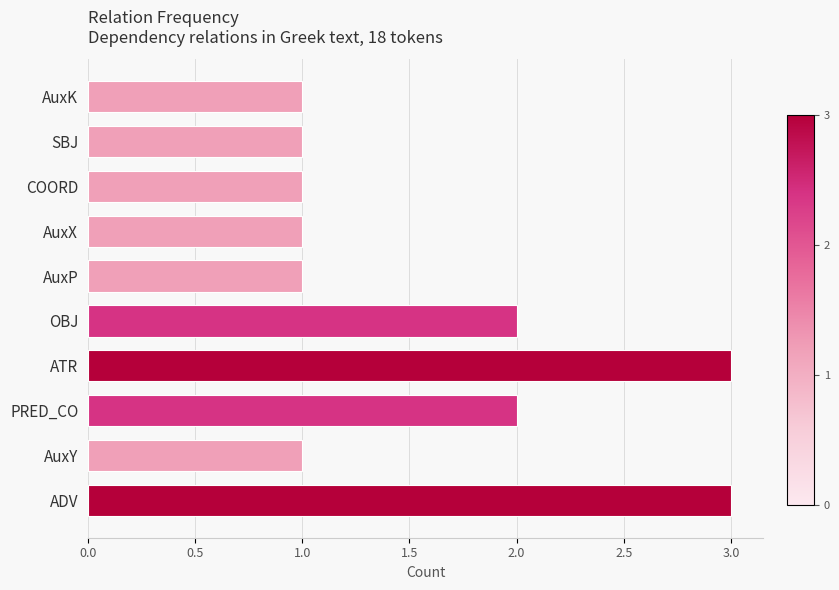

Which has a higher value, ATR or AuxY?

ATR